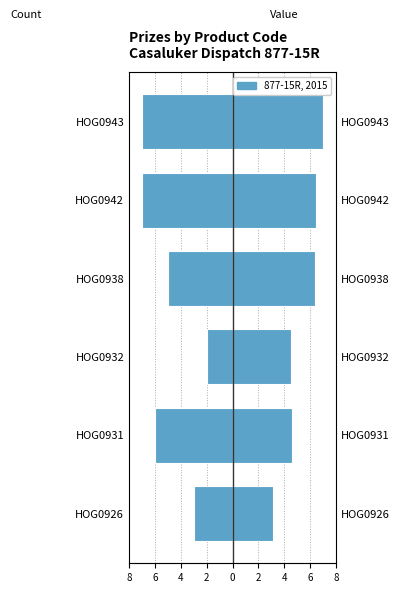

Is it true that Count (dispatched) equals -2.3 at HOG0942?

False